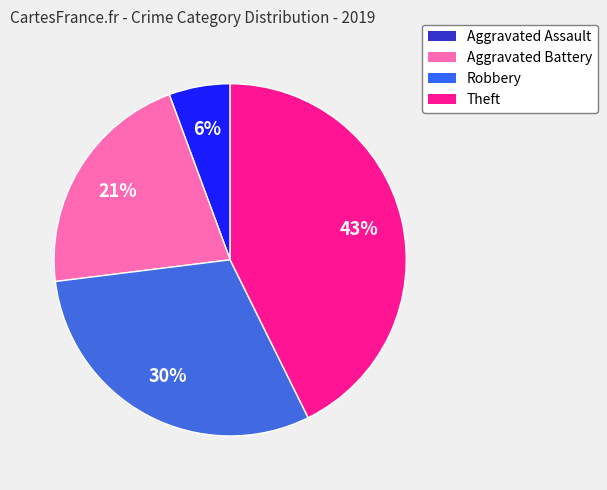

Which category has the smallest portion of the pie?

Aggravated Assault